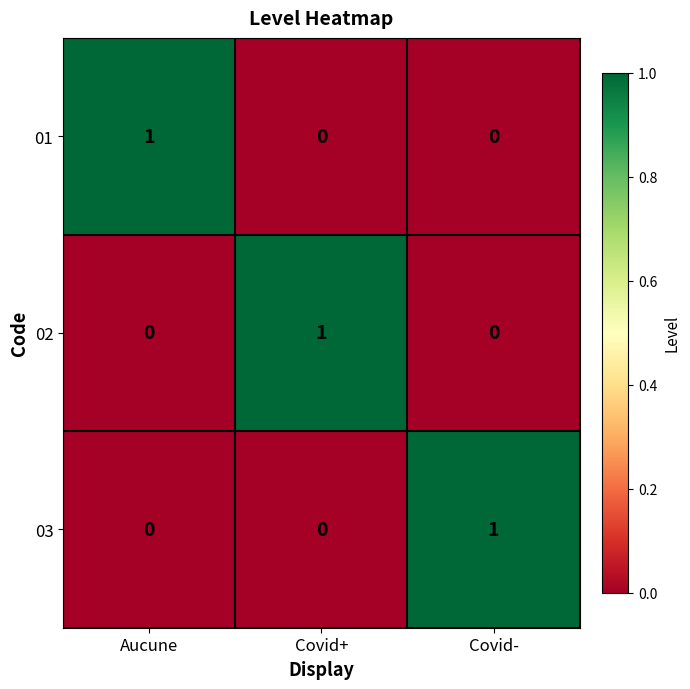

How many 03 values are between 0 and 1?

3